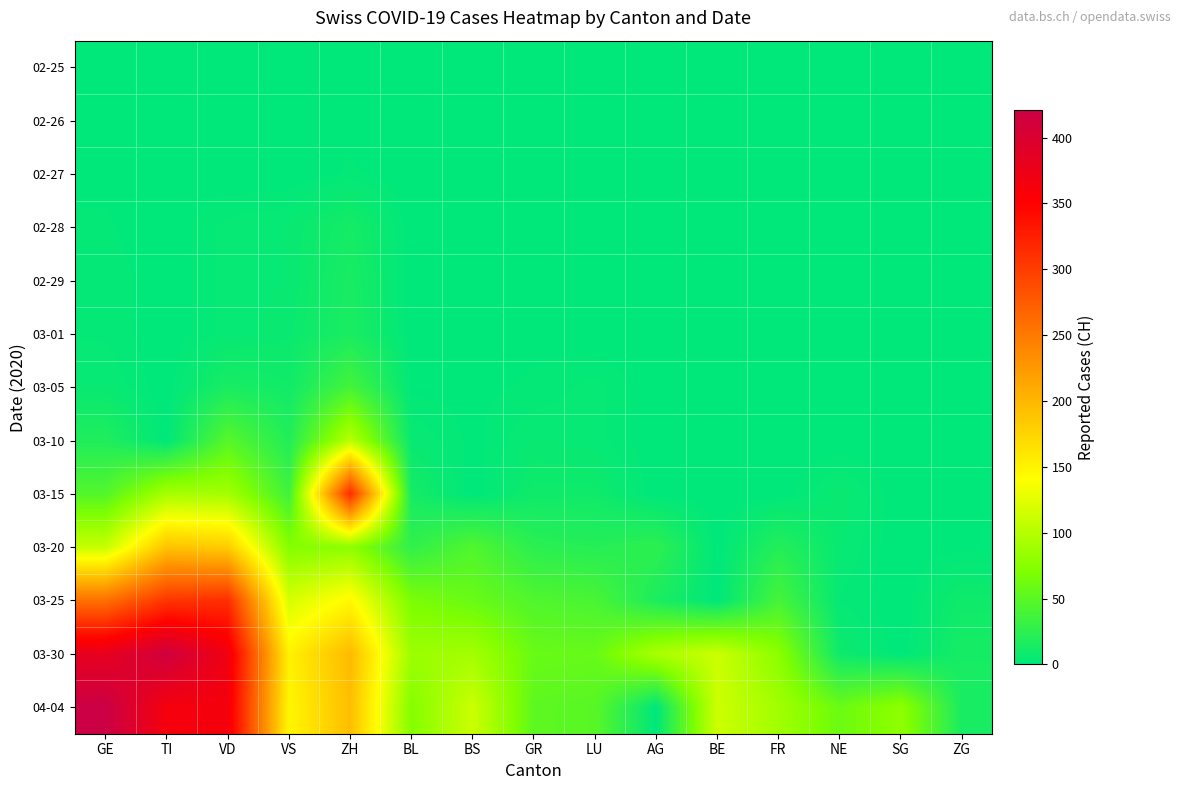

How many data points does each series have?

15